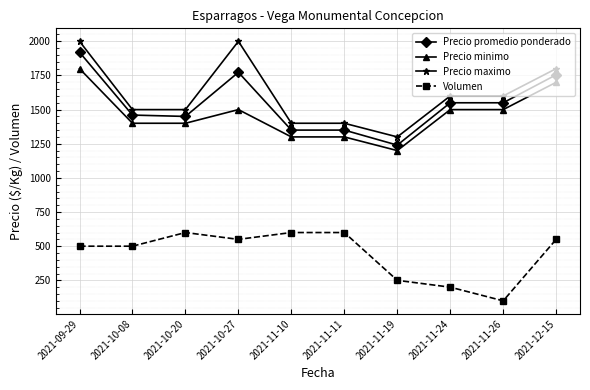

At which label does Precio promedio ponderado reach its minimum?

2021-11-19